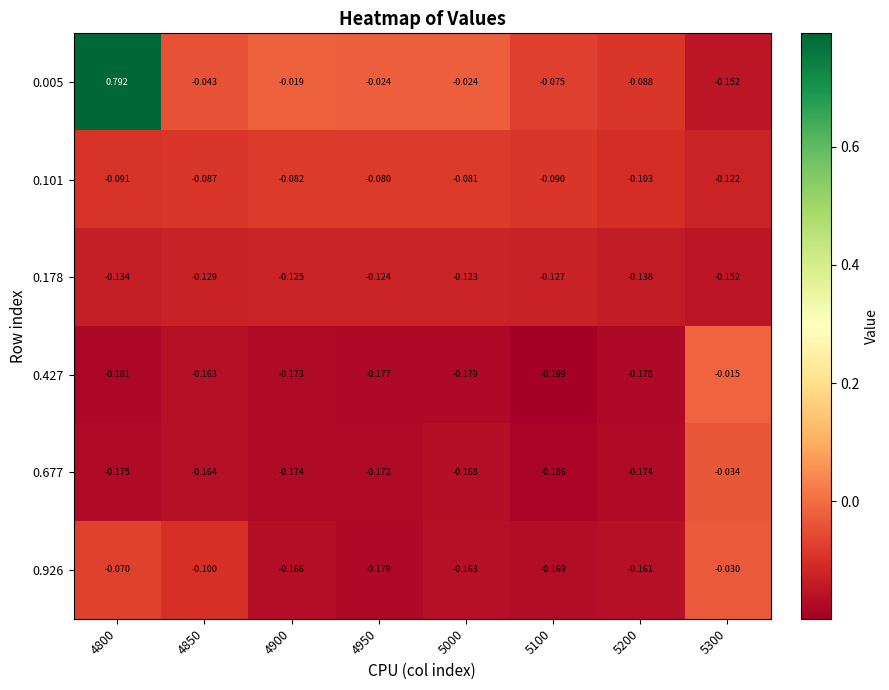

Is the value of 0.101 at 5200 greater than the value of 0.926 at 4800?

No